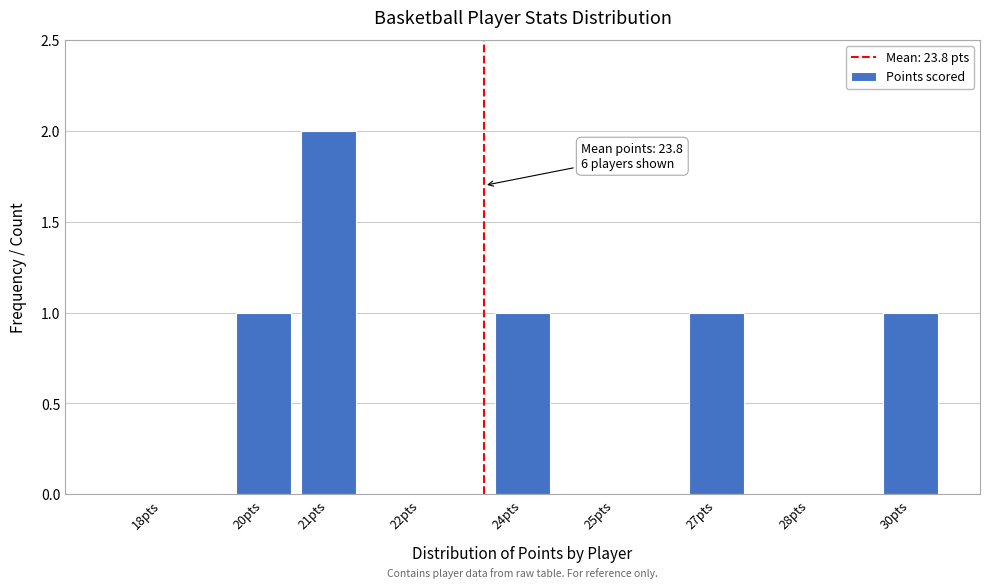

Reading left to right, extract all data points from this chart.

18pts=0	20pts=1	21pts=2	22pts=0	24pts=1	25pts=0	27pts=1	28pts=0	30pts=1